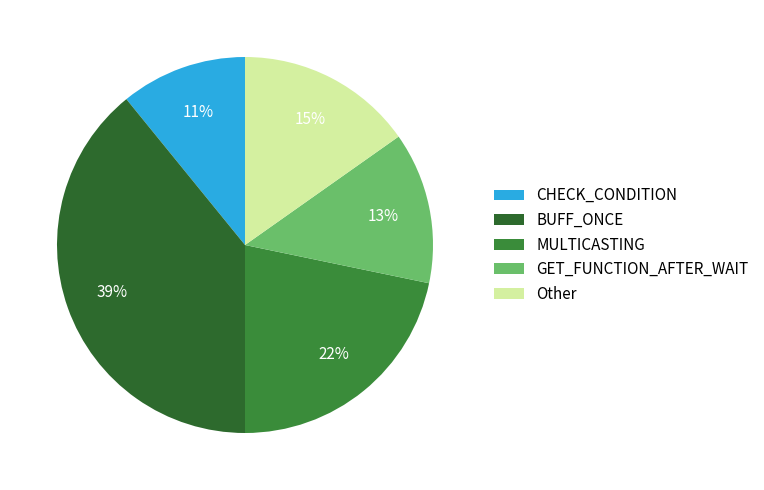

How many slices are in this pie chart?

5